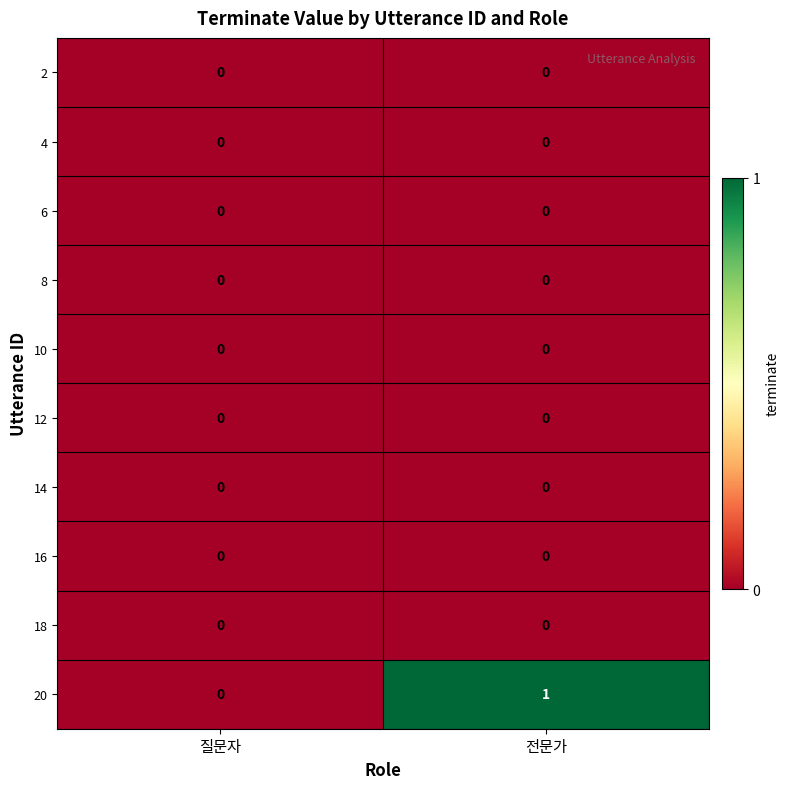

Is it true that 20 equals 0 at 질문자?

True